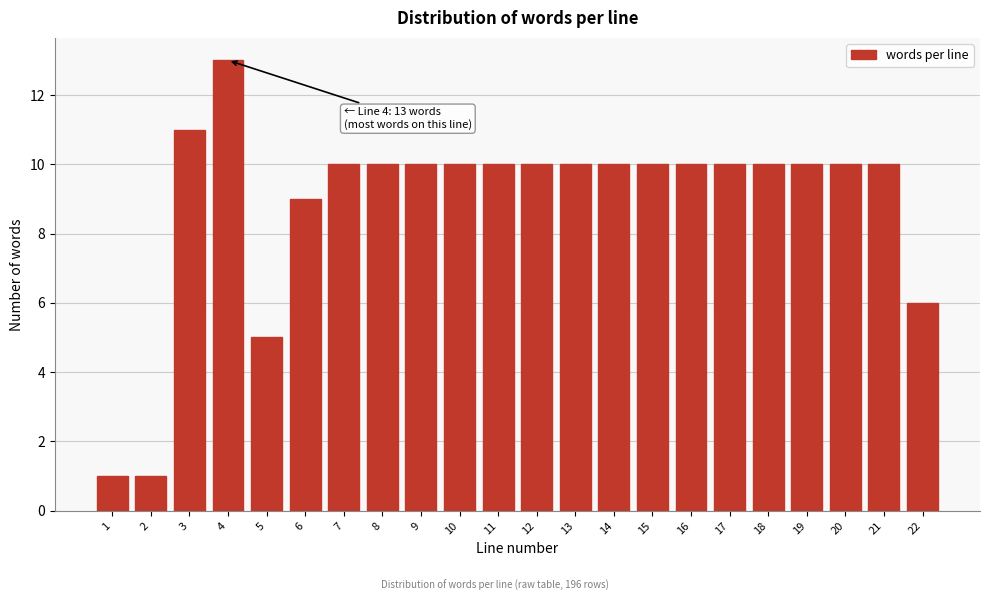

Reading right to left, transcribe all the data shown in this chart.

22=6	21=10	20=10	19=10	18=10	17=10	16=10	15=10	14=10	13=10	12=10	11=10	10=10	9=10	8=10	7=10	6=9	5=5	4=13	3=11	2=1	1=1